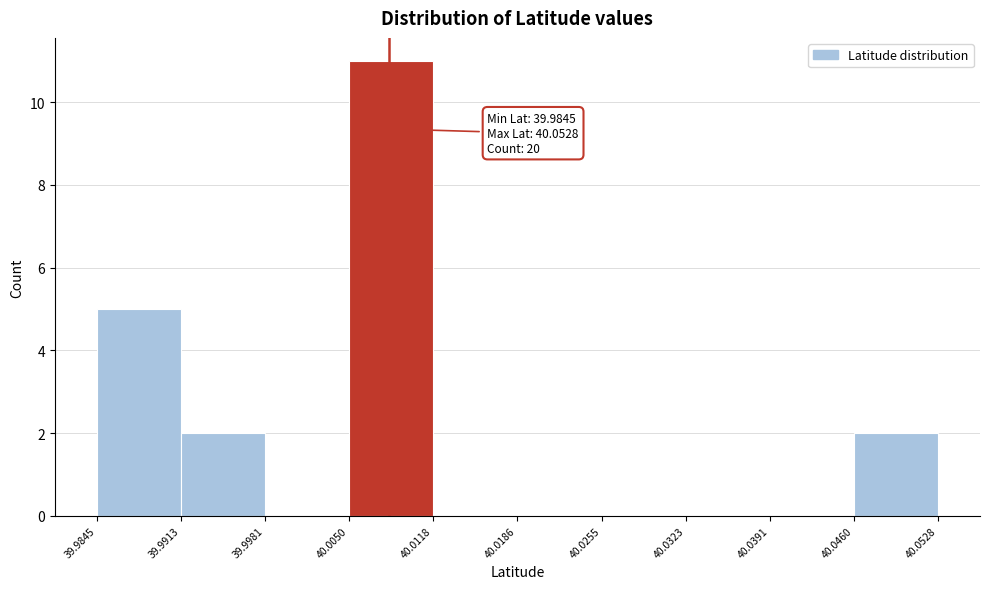

Which range on the x-axis has the tallest bar?

40.0050 to 40.0118